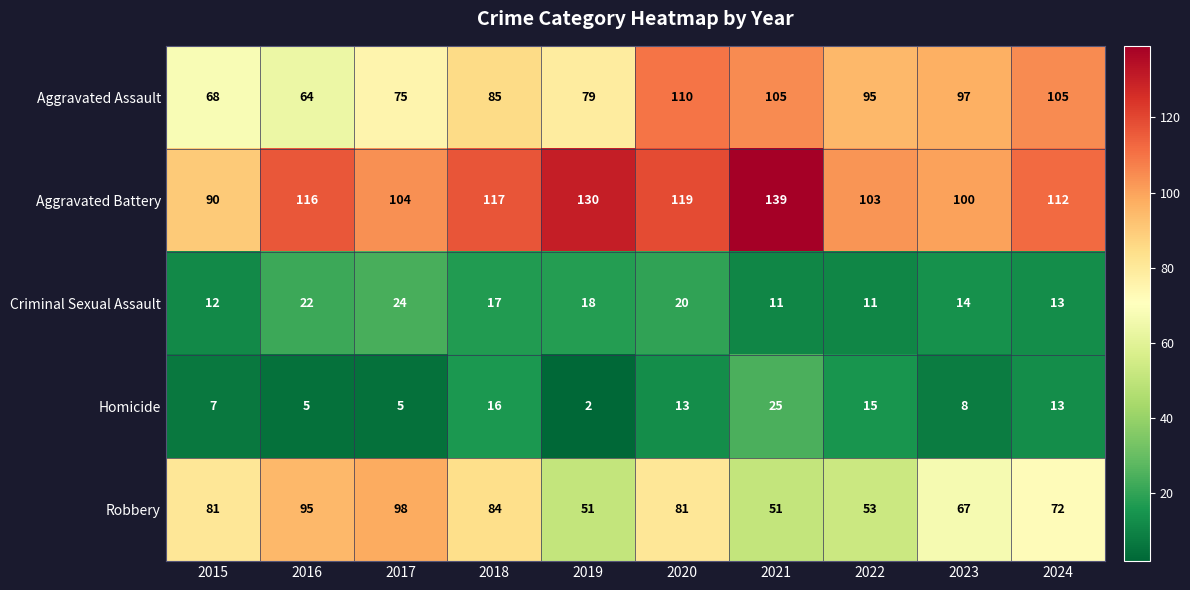

What is the smallest value displayed?

2